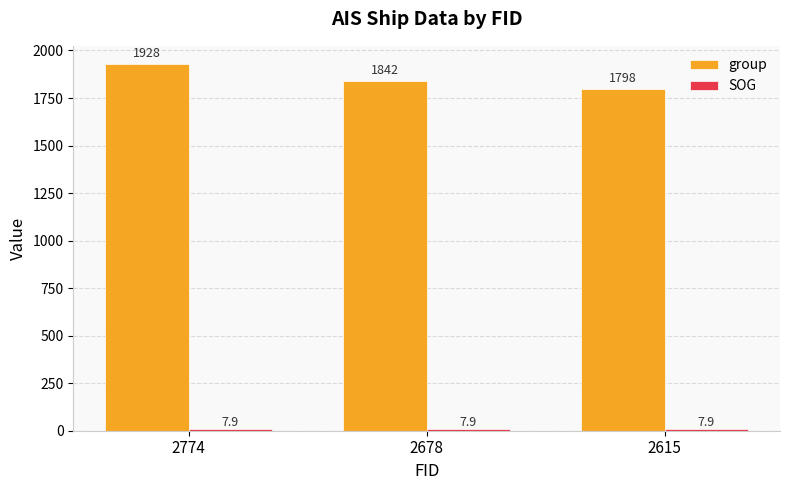

At how many categories does at least one series exceed 734?

3